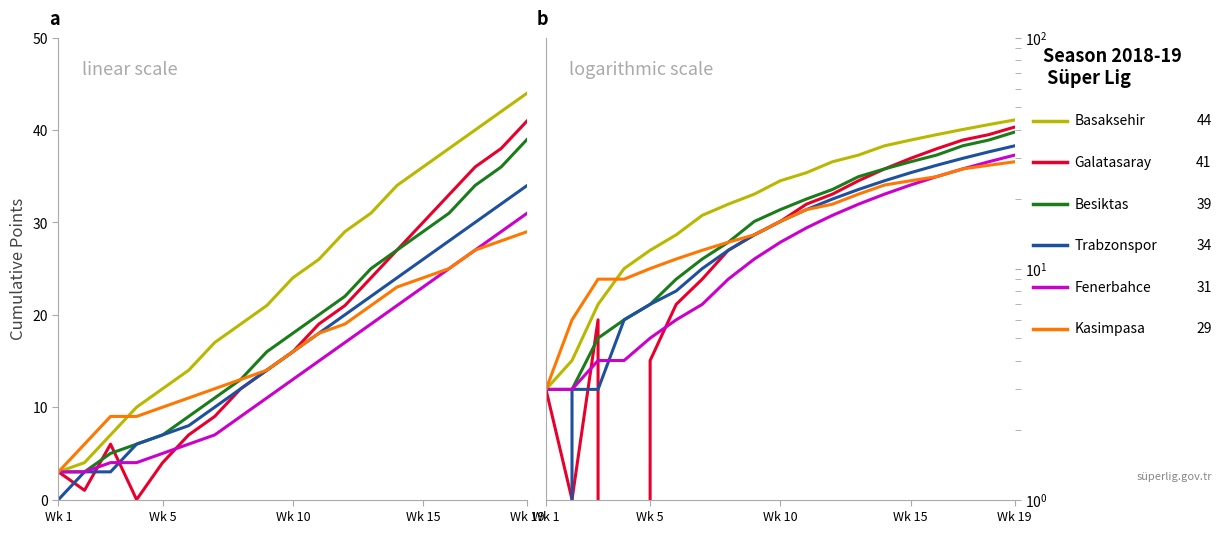

True or false: Besiktas and Trabzonspor cross at least once.

False